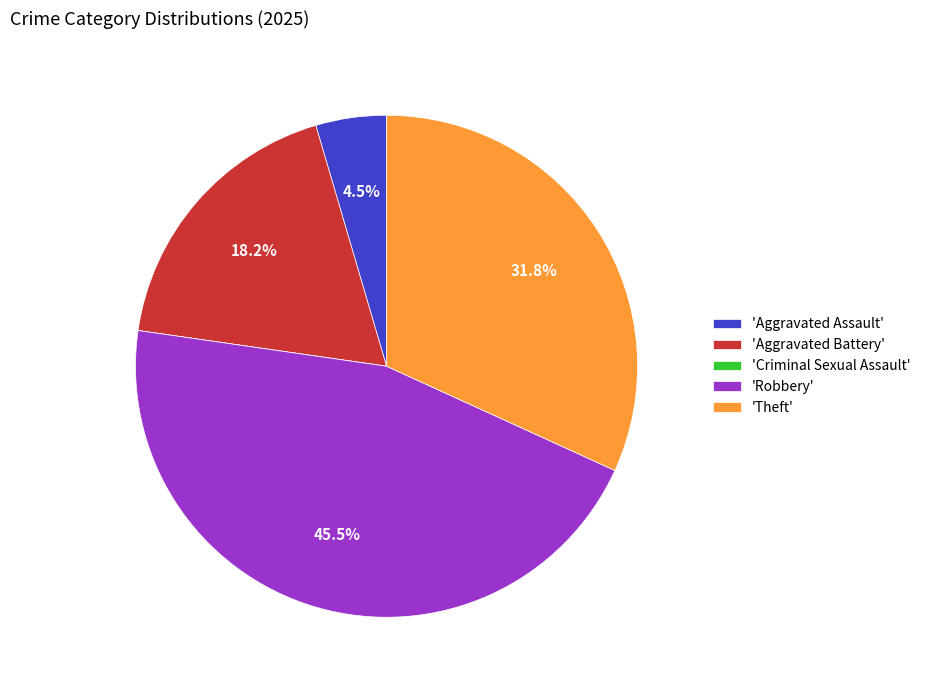

Is the sum of 'Theft' and 'Aggravated Assault' greater than half?

No